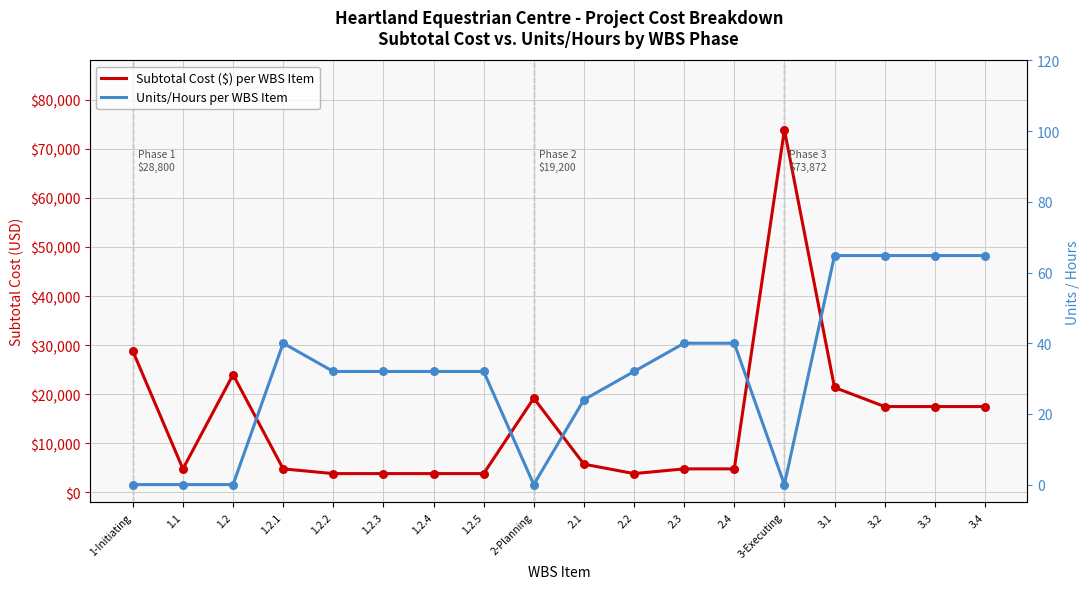

Which series has the largest total across all categories?

Subtotal Cost ($) per WBS Item